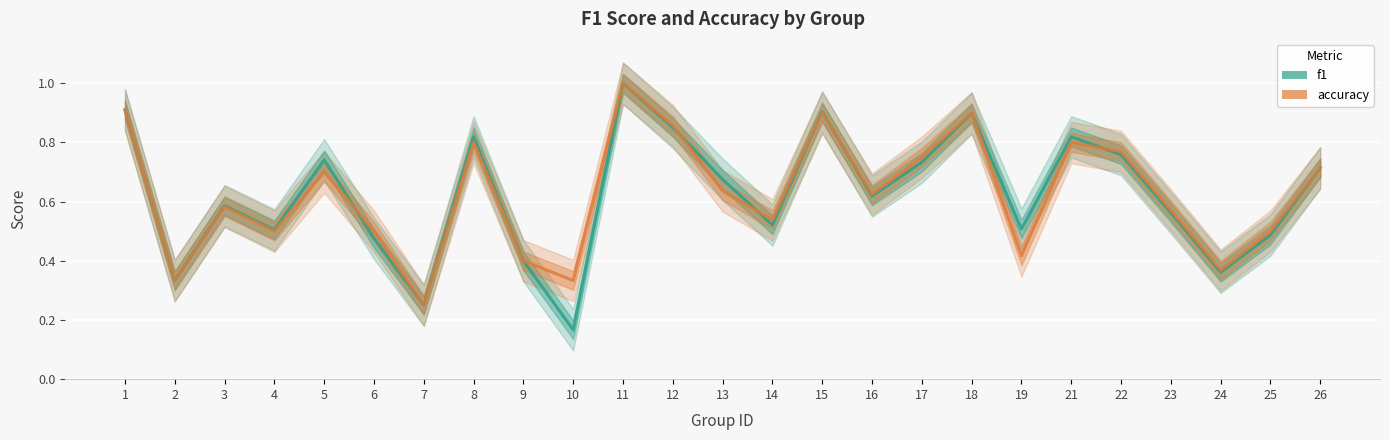

Is the value of accuracy at 16 greater than the value of f1 at 4?

Yes